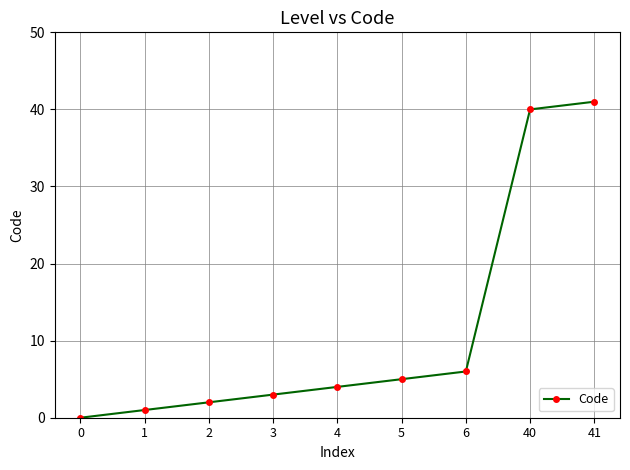

Rank the categories by value from highest to lowest.

41, 40, 6, 5, 4, 3, 2, 1, 0